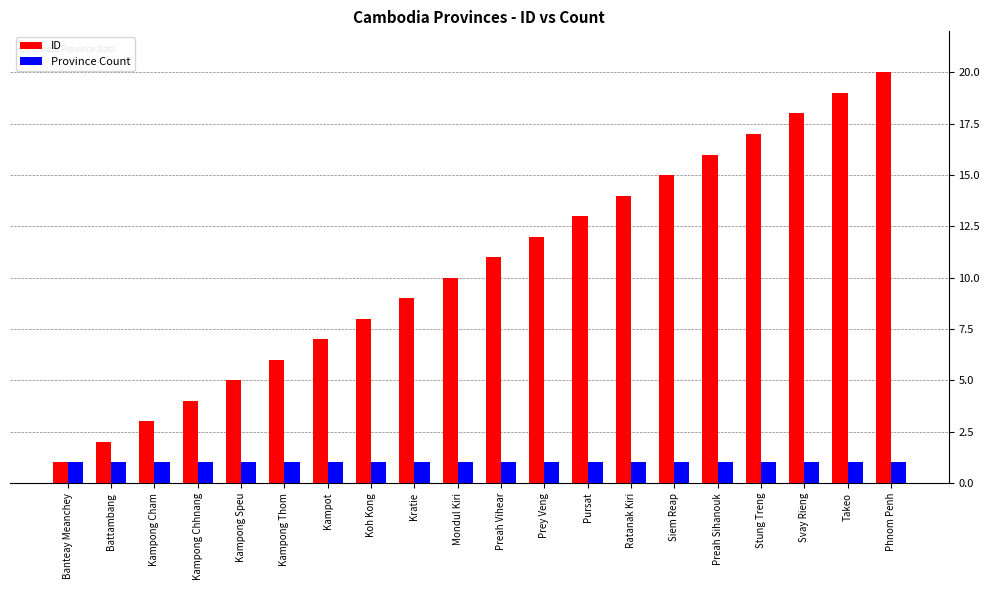

What is the value of the ID bar at the 3rd from the left?

3